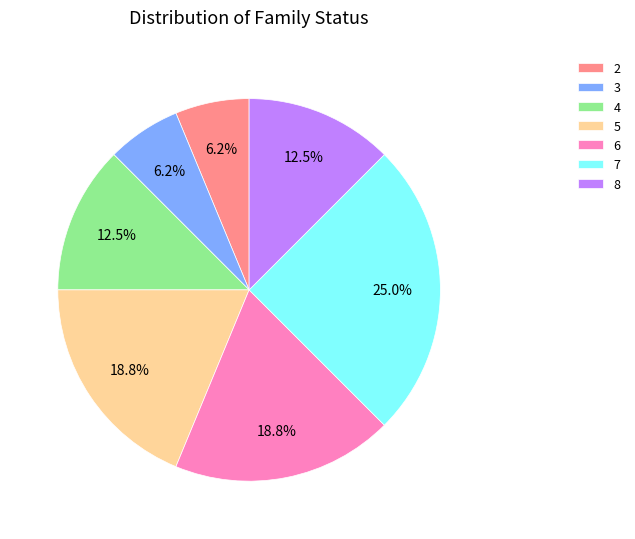

Between 4 and 3, which is larger?

4